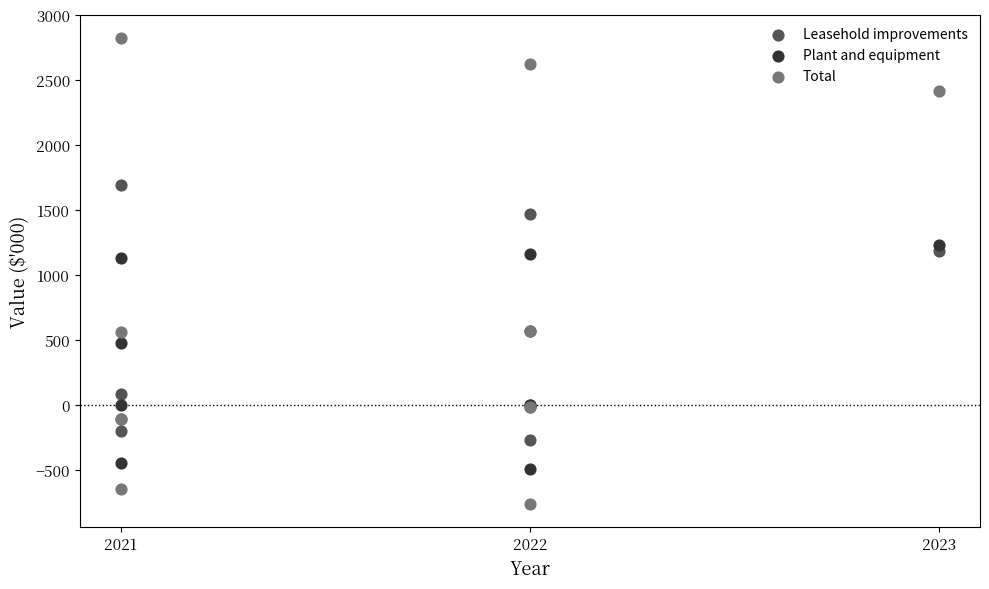

In the Plant and equipment series, what Y value is closest to 368?

478